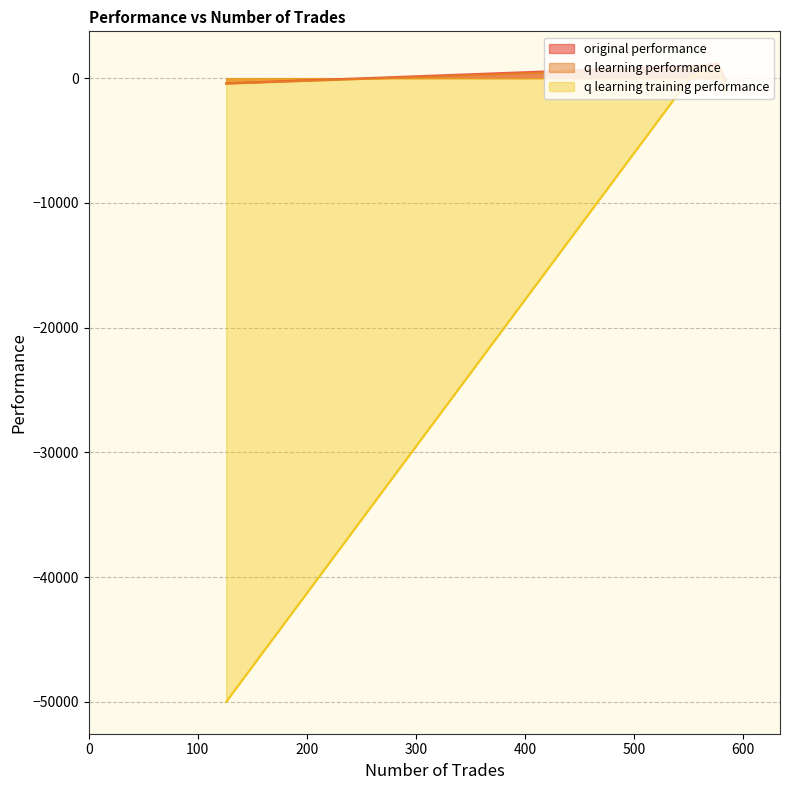

What is the total value across all series at 126?

-50850.7